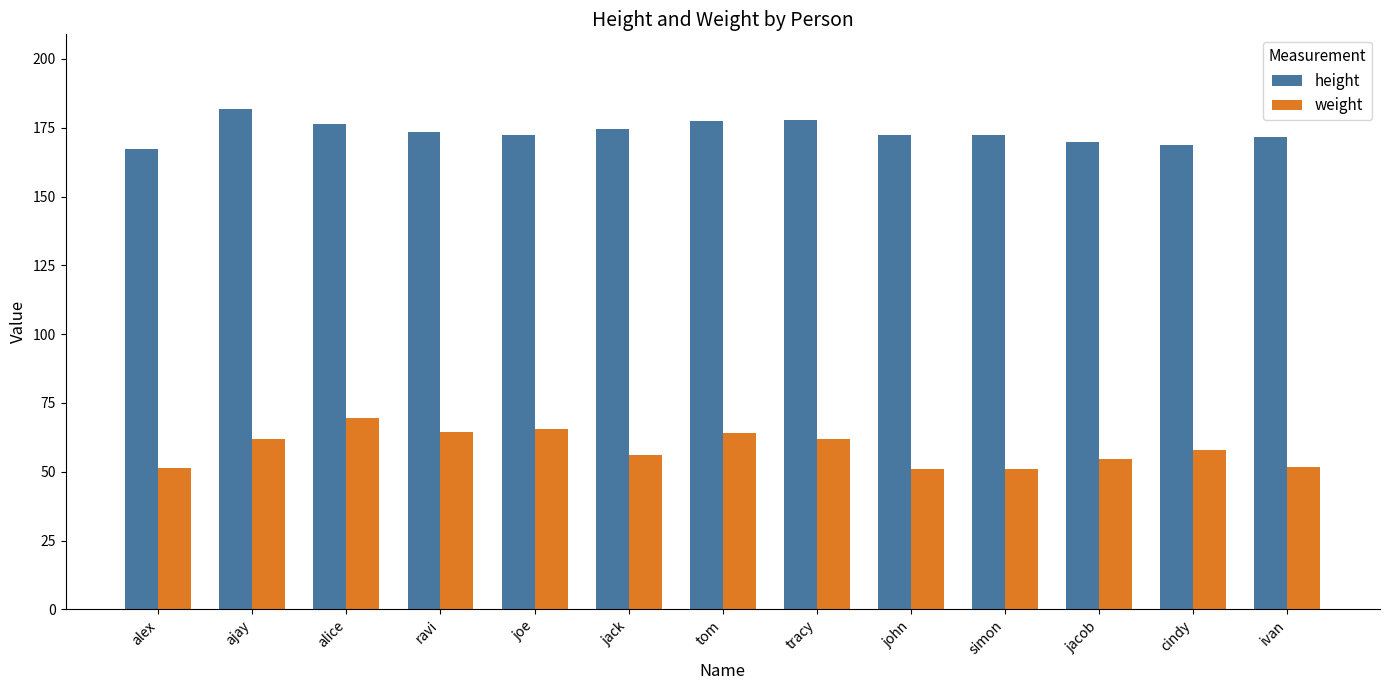

Read the weight value at ivan.

51.8